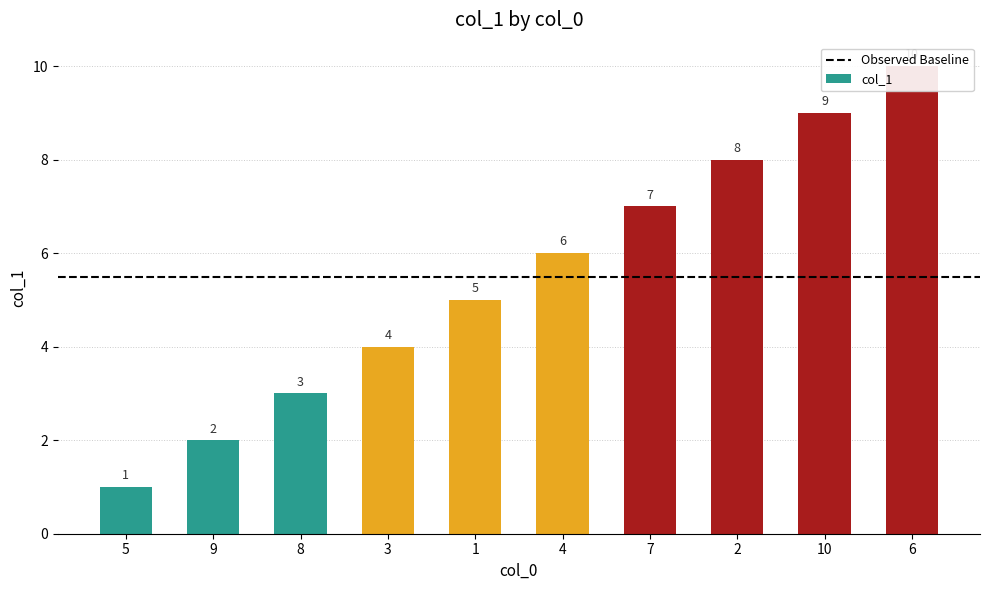

Rank the categories by value from highest to lowest.

6, 10, 2, 7, 4, 1, 3, 8, 9, 5